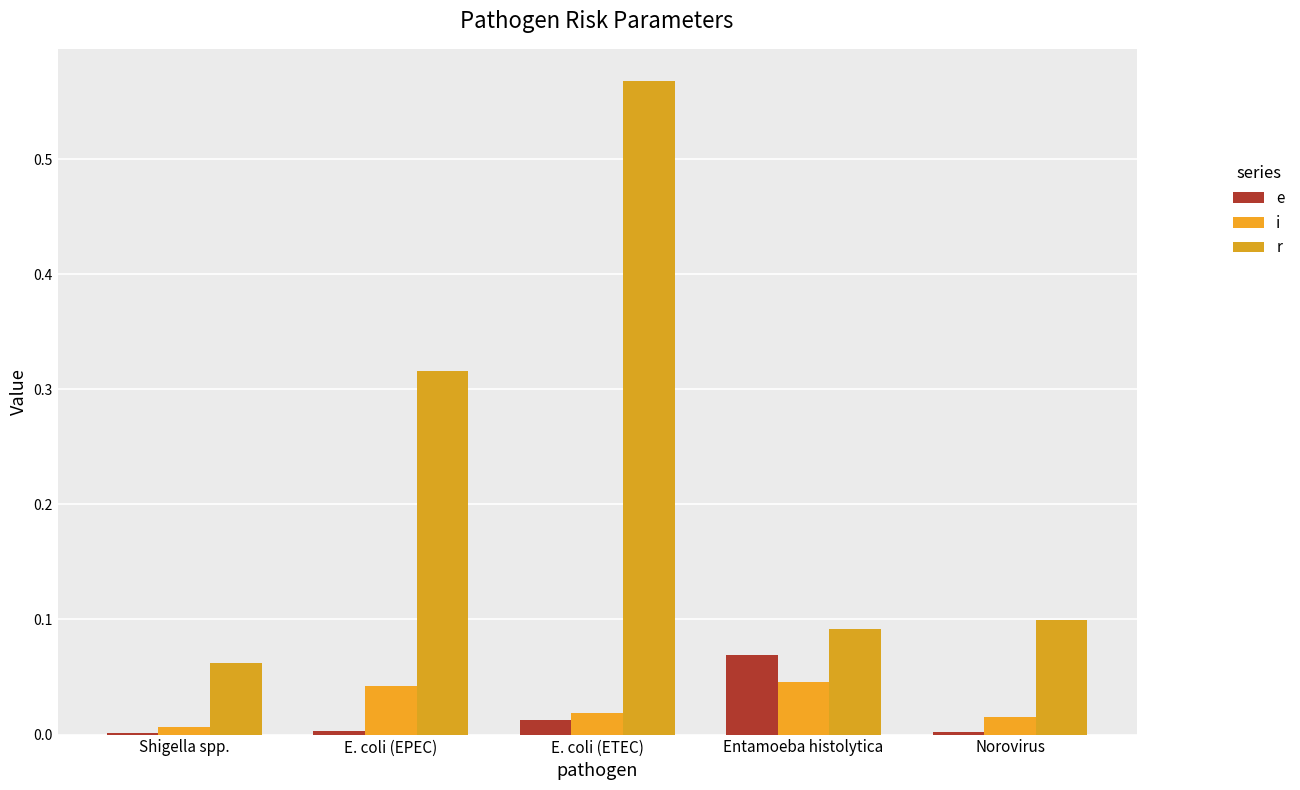

Reading right to left, what are all the values shown in this chart?

e: 0.0	0.1	0.0	0.0	0.0
i: 0.0	0.0	0.0	0.0	0.0
r: 0.1	0.1	0.6	0.3	0.1